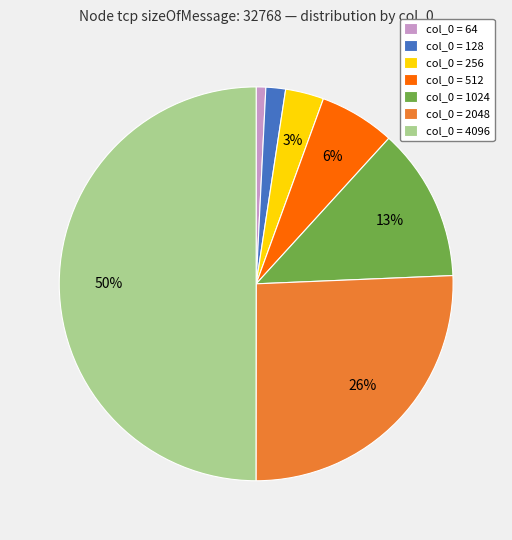

Between col_0 = 256 and col_0 = 1024, which is larger?

col_0 = 1024